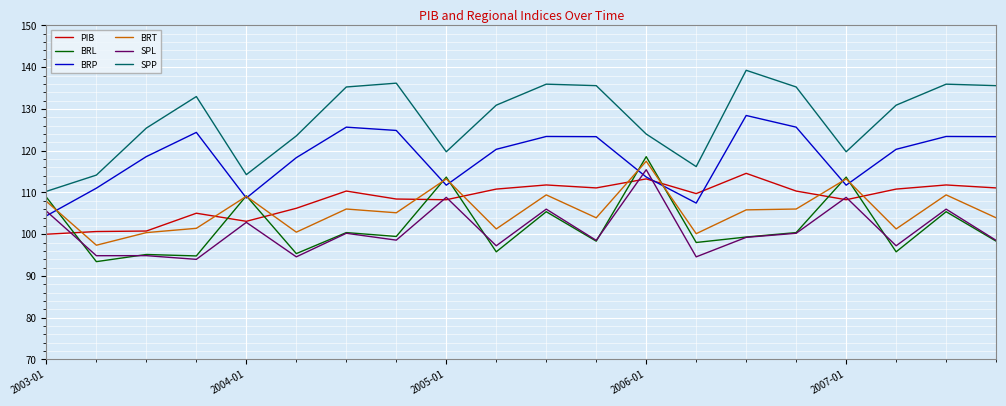

Rank the series by their maximum value, from lowest to highest.

PIB, SPL, BRT, BRL, BRP, SPP